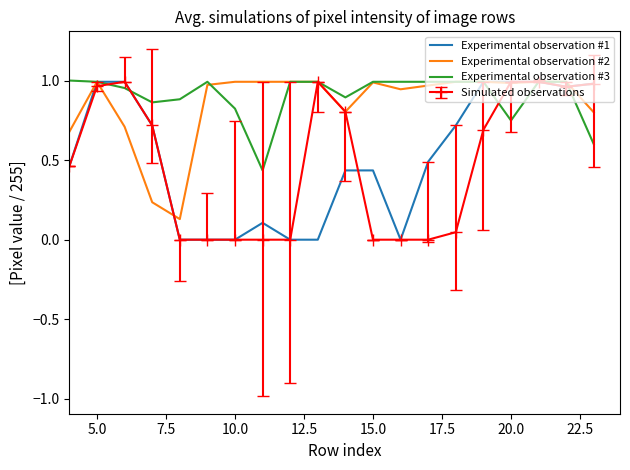

What are all the series names shown in the legend?

Experimental observation #1, Experimental observation #2, Experimental observation #3, Simulated observations